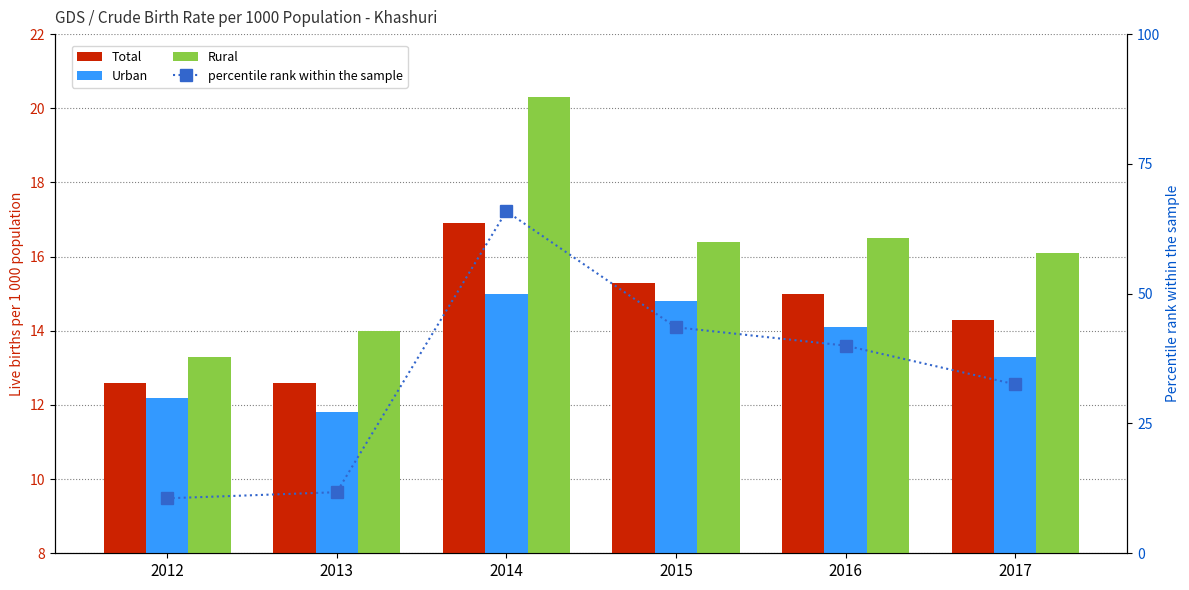

What is the sum of the Total values at 2017 and 2012?

26.9